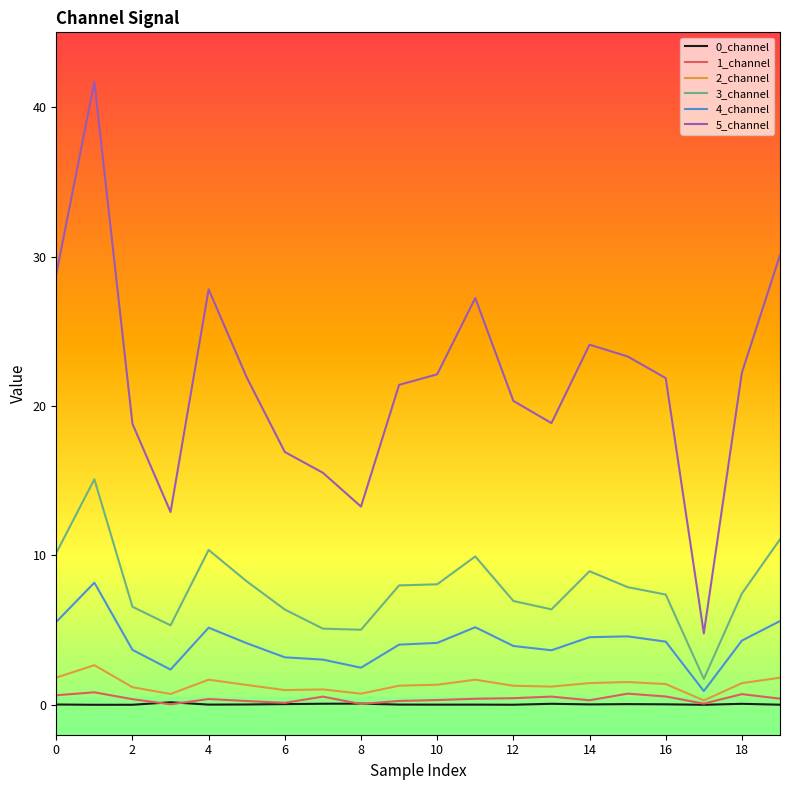

Is this an area chart (filled region under the line)?

No